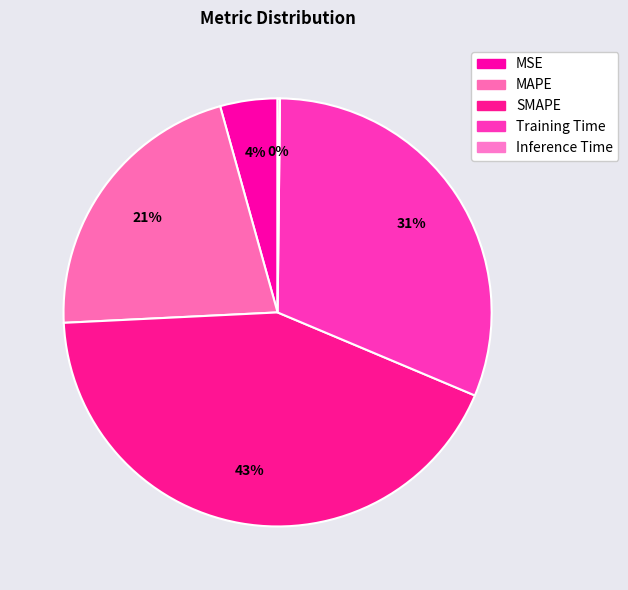

True or false: MSE accounts for 4% of the total.

True